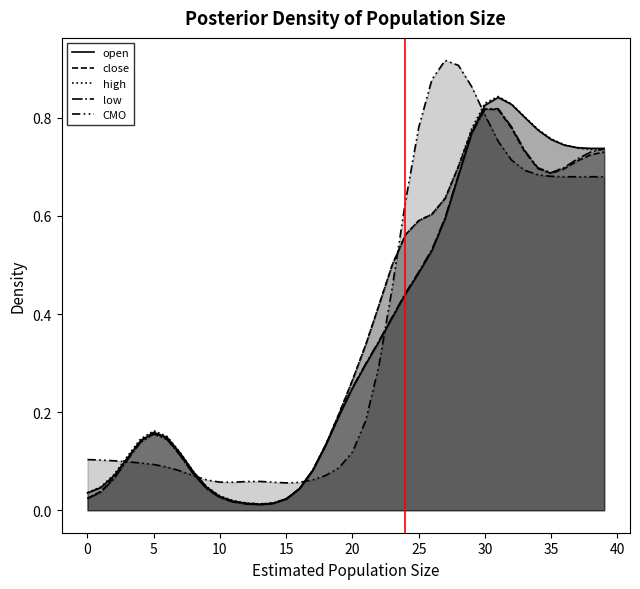

How many lines are shown in the chart?

5